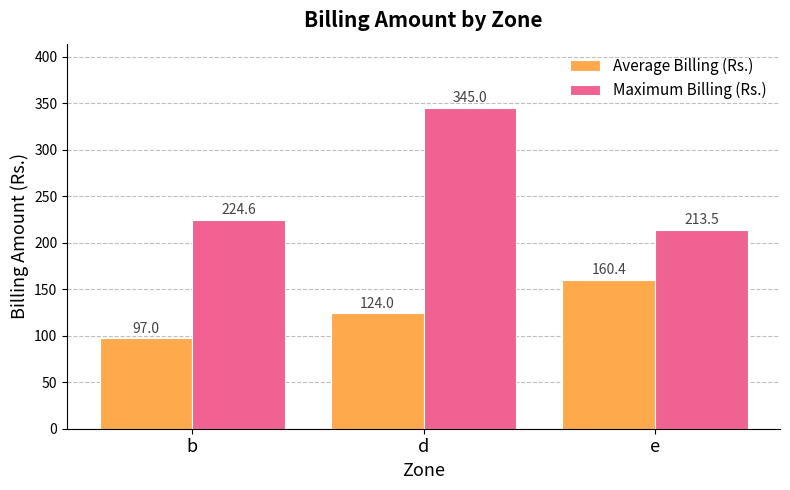

What is the label of the 2nd bar from the right?

d